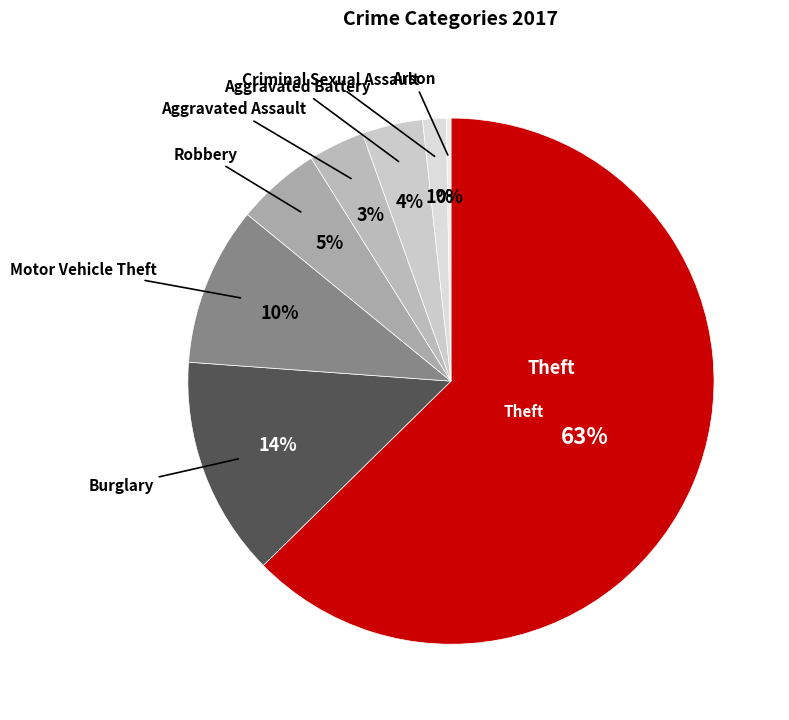

How many segments does this pie chart have?

8